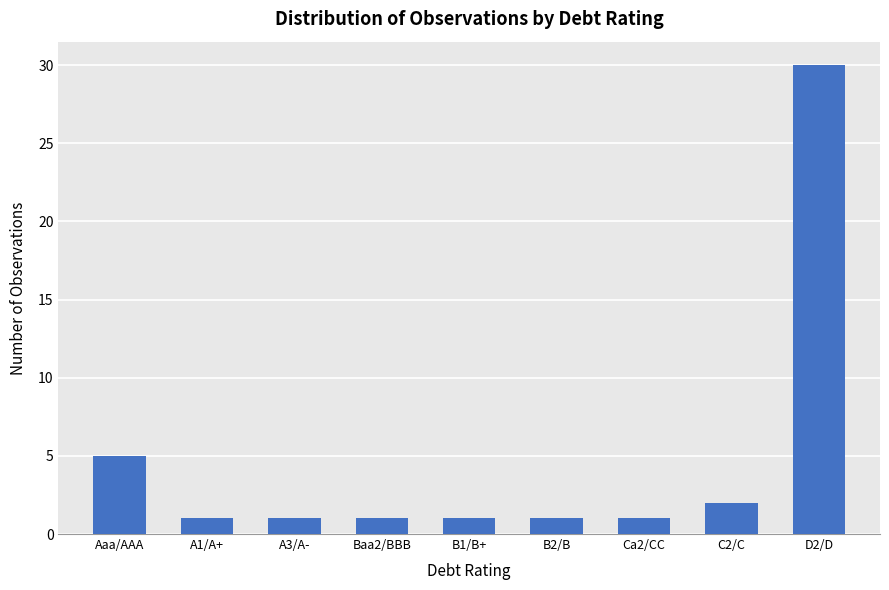

What is the greatest value displayed?

30